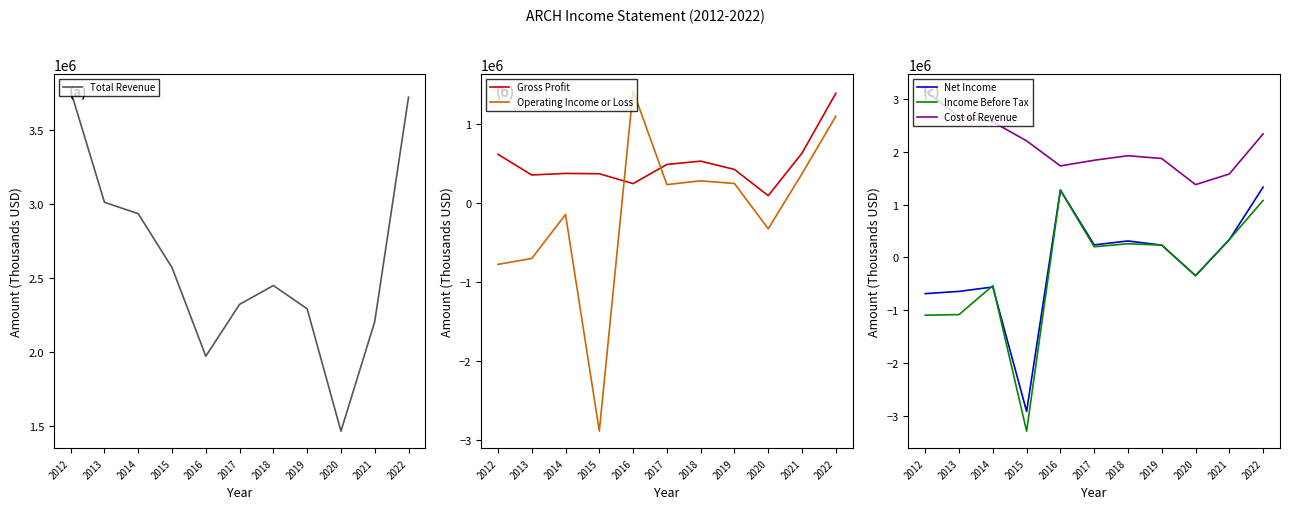

At which label is Gross Profit closest to 737400?

2021